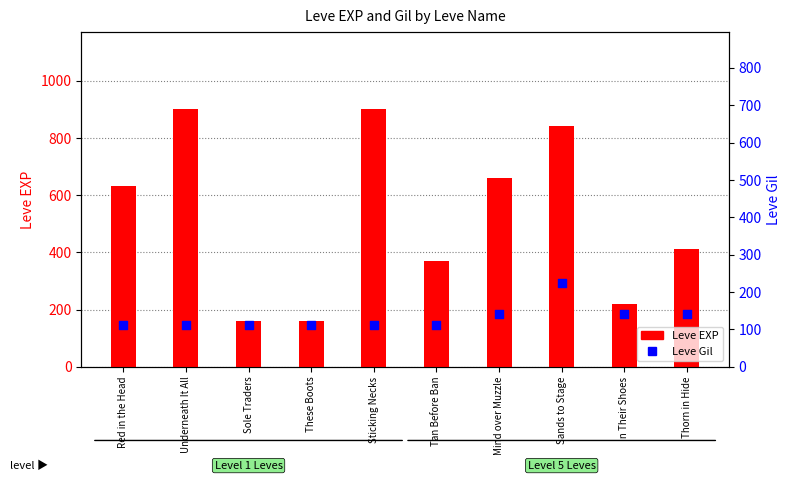

At which category is the sum across all series the highest?

Sands to Stage